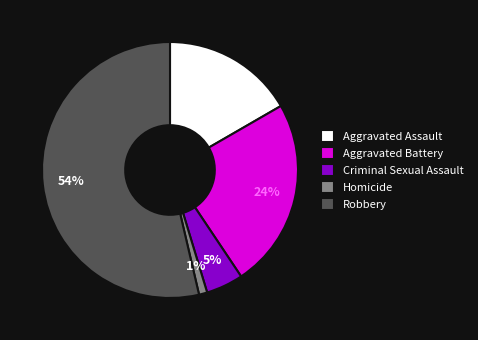

How many segments does this pie chart have?

5